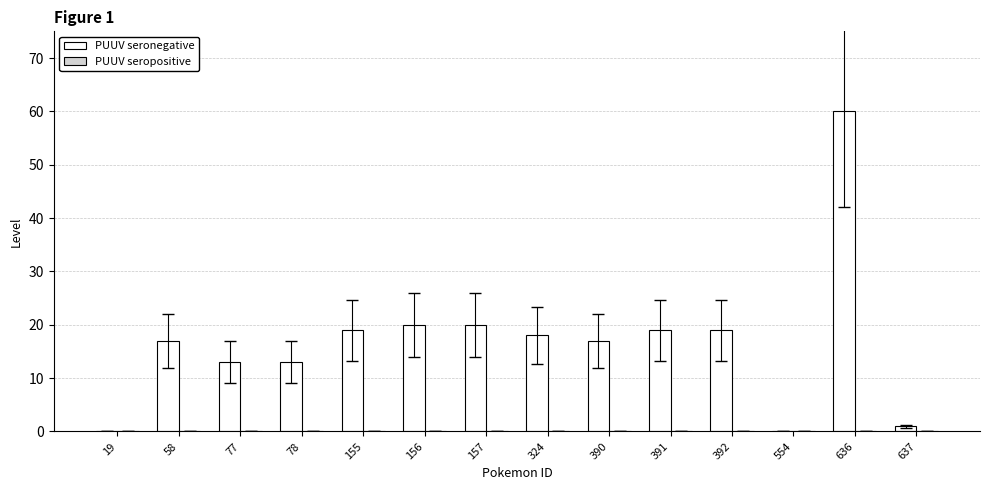

At which category does the chart reach its peak across all series?

636